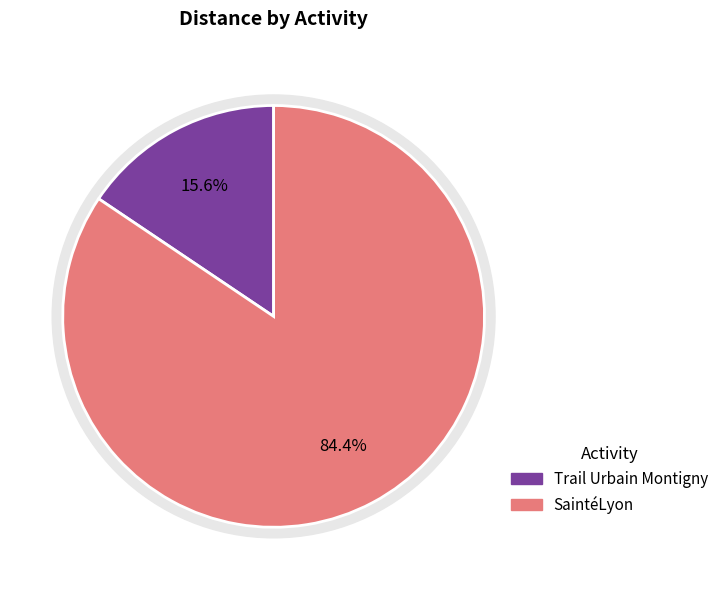

Which slice is the smallest?

Trail Urbain Montigny